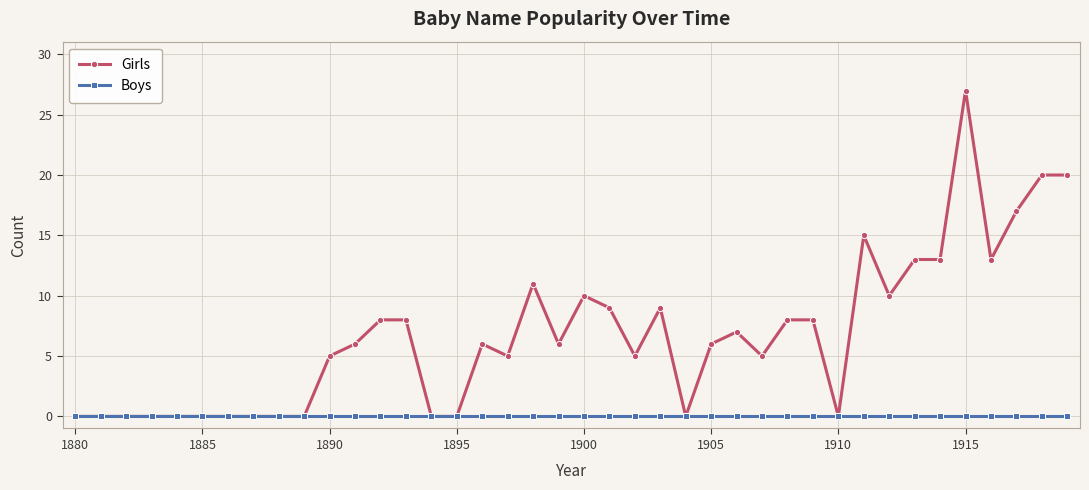

Reading left to right, list all the values displayed in this chart.

Girls: 0	0	0	0	0	0	0	0	0	0	5	6	8	8	0	0	6	5	11	6	10	9	5	9	0	6	7	5	8	8	0	15	10	13	13	27	13	17	20	20
Boys: 0	0	0	0	0	0	0	0	0	0	0	0	0	0	0	0	0	0	0	0	0	0	0	0	0	0	0	0	0	0	0	0	0	0	0	0	0	0	0	0